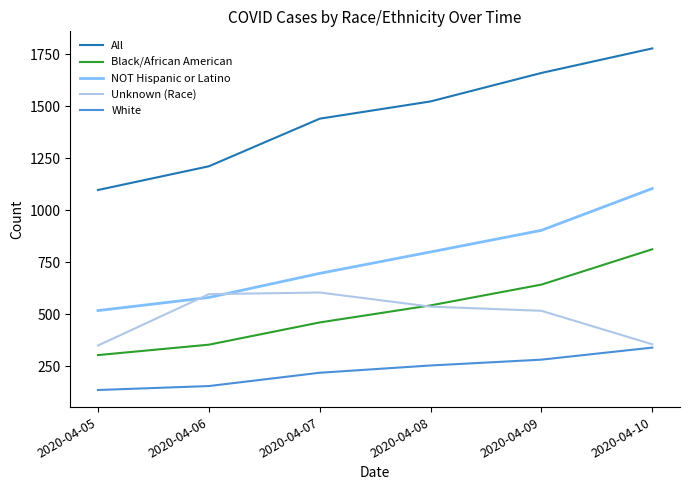

What is the difference between the maximum and minimum values in the Black/African American series?

509